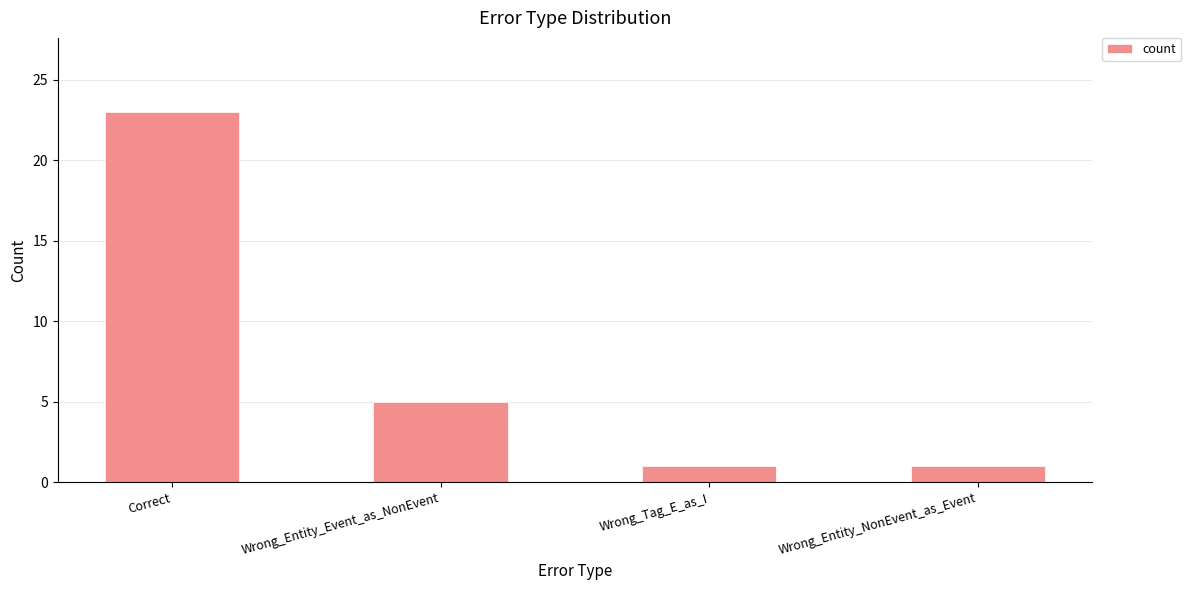

Between Wrong_Entity_Event_as_NonEvent and Wrong_Tag_E_as_I, which is larger?

Wrong_Entity_Event_as_NonEvent